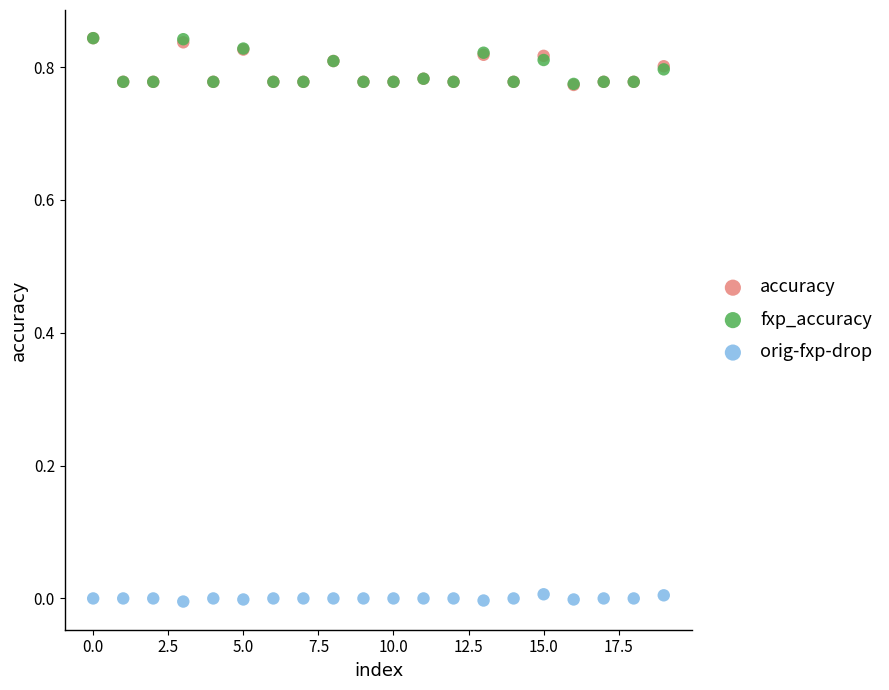

What are all the series names shown in the legend?

accuracy, fxp_accuracy, orig-fxp-drop